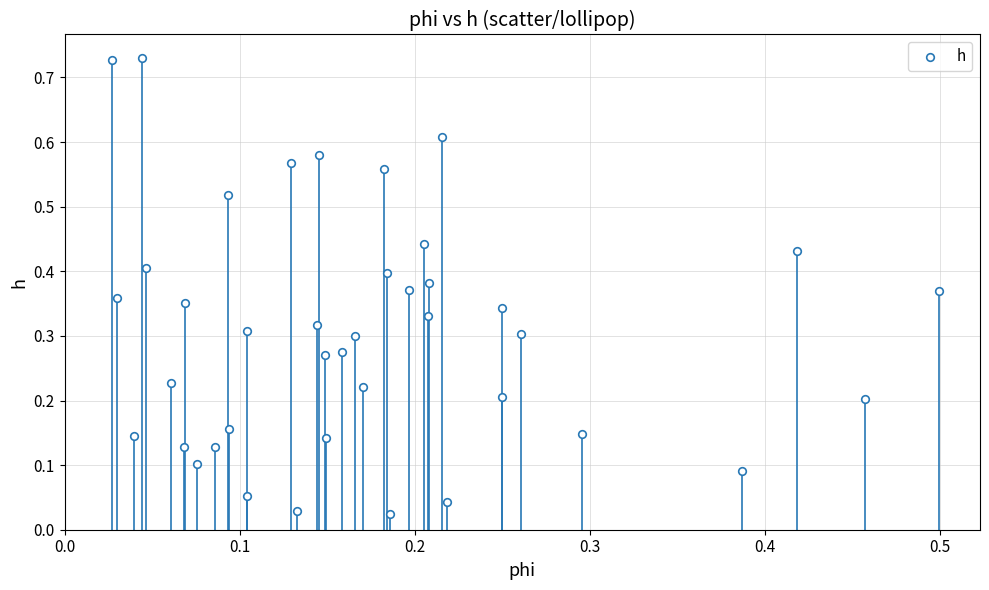

Count the number of points in this scatter plot.

40